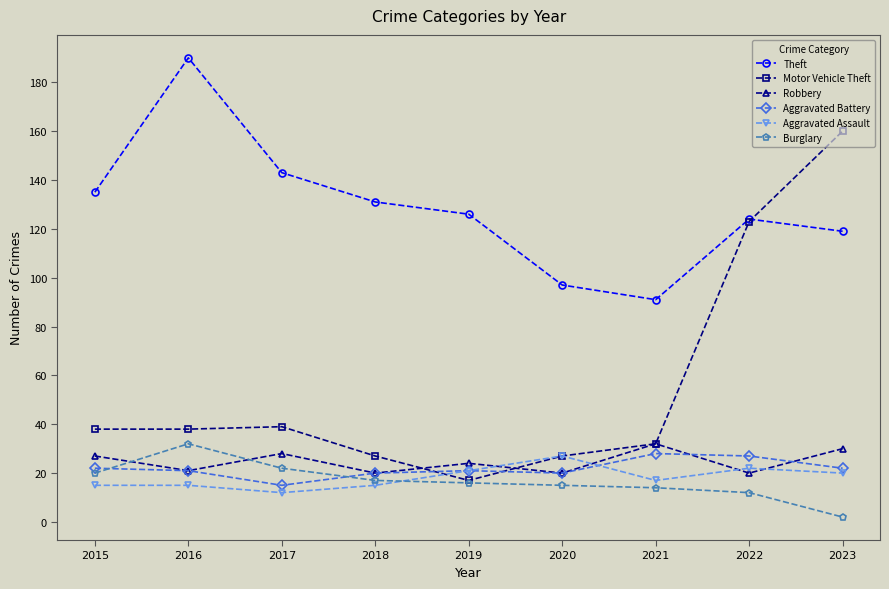

At which category is the sum across all series the highest?

2023